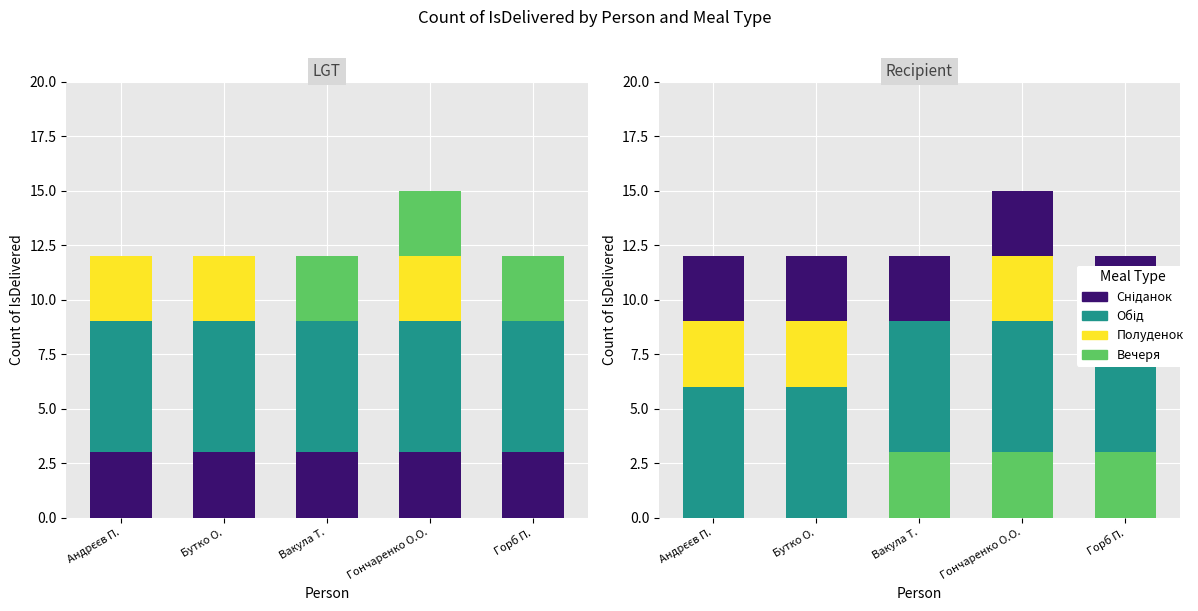

Which series changed the most between Андрєєв П. and Гончаренко О.О.?

Вечеря